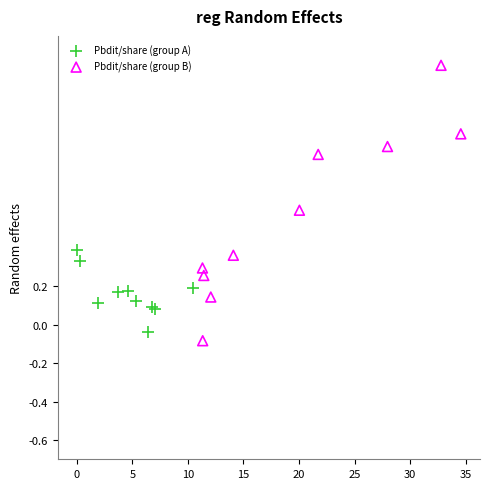

Which series has the largest Y range (max minus min)?

Pbdit/share (group B)